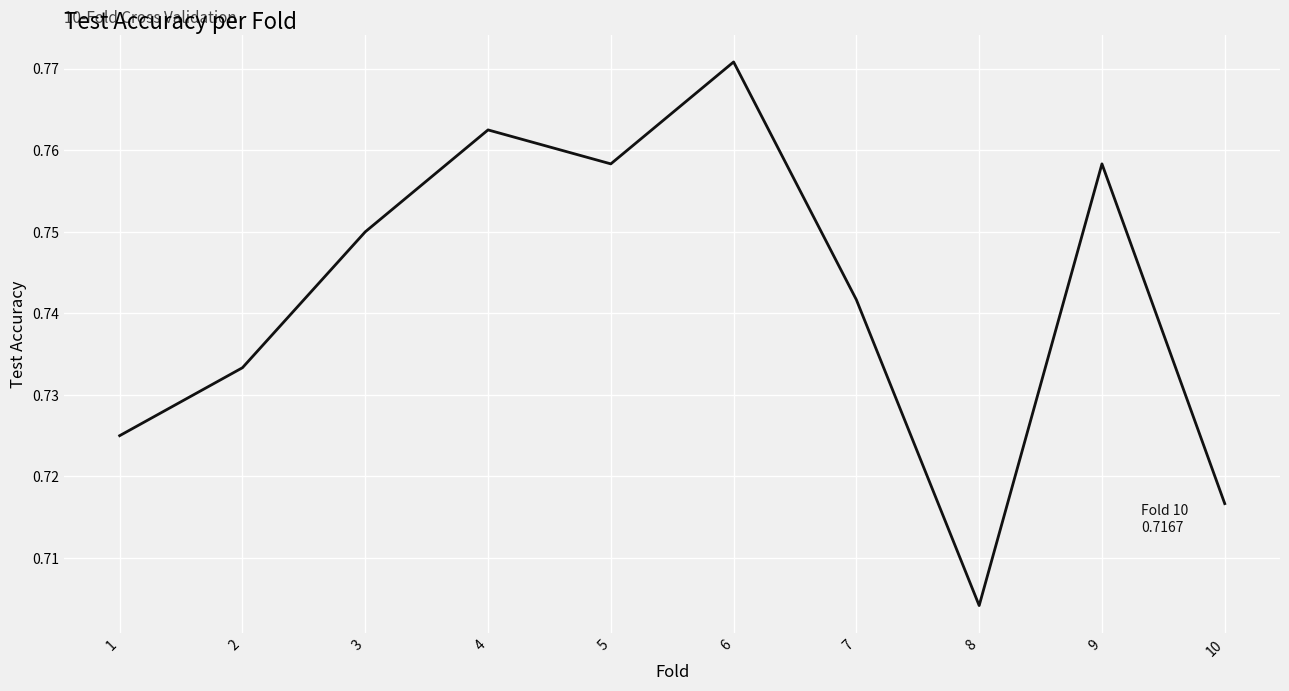

What is the sum of the values at 3 and 9?

1.5